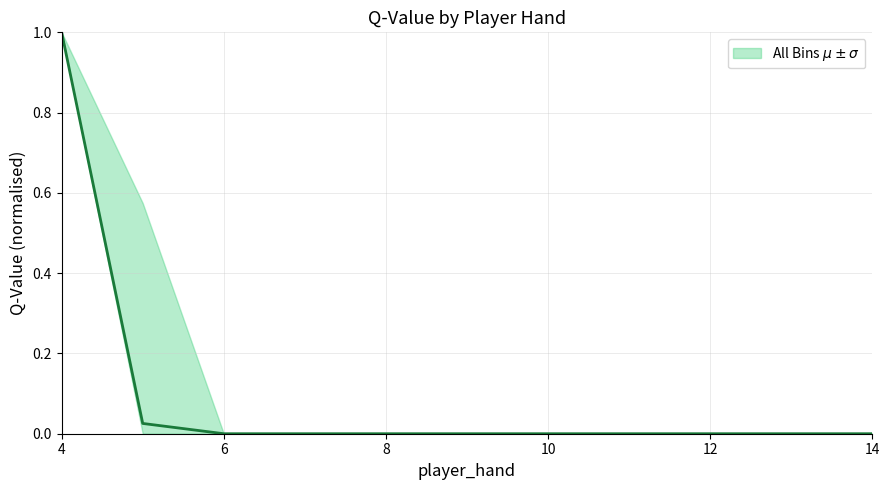

What is the maximum value shown in the chart?

1.0